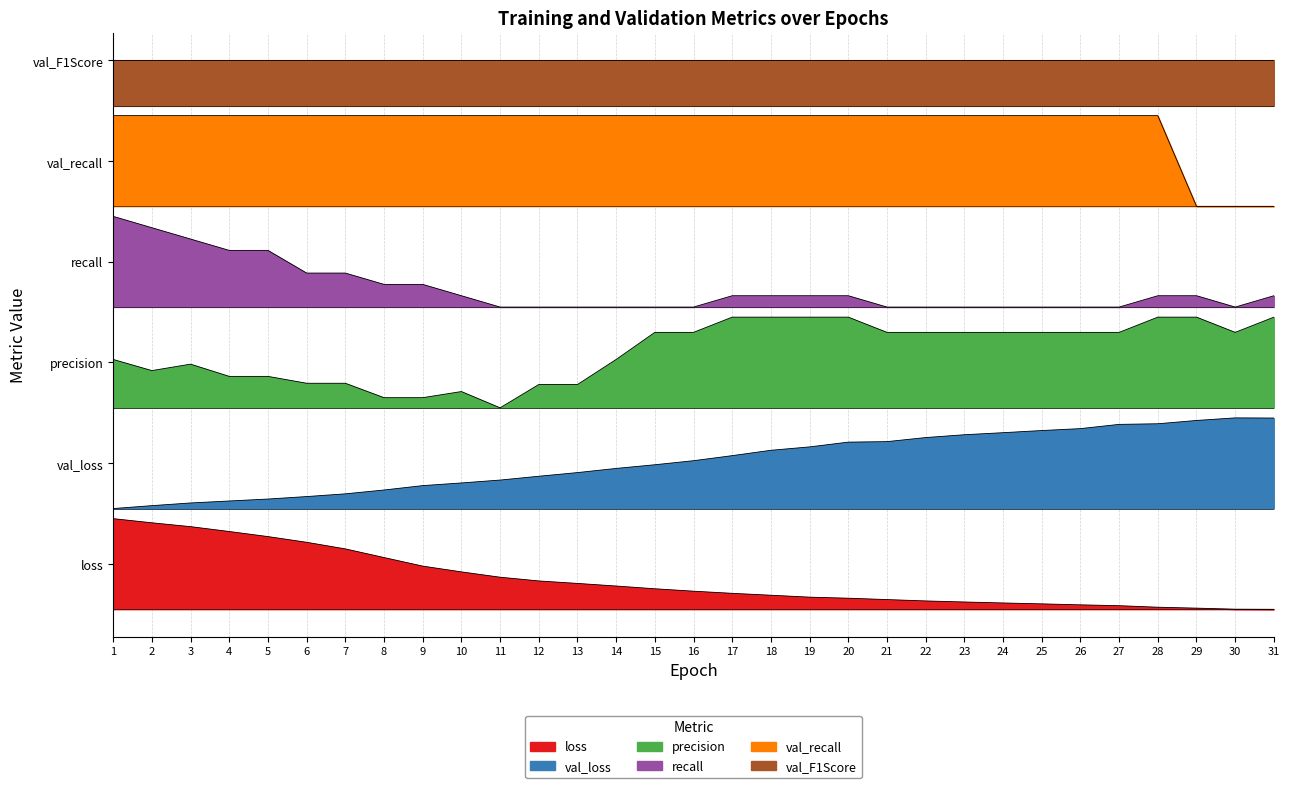

Between 14 and 18, which series saw the biggest shift?

precision